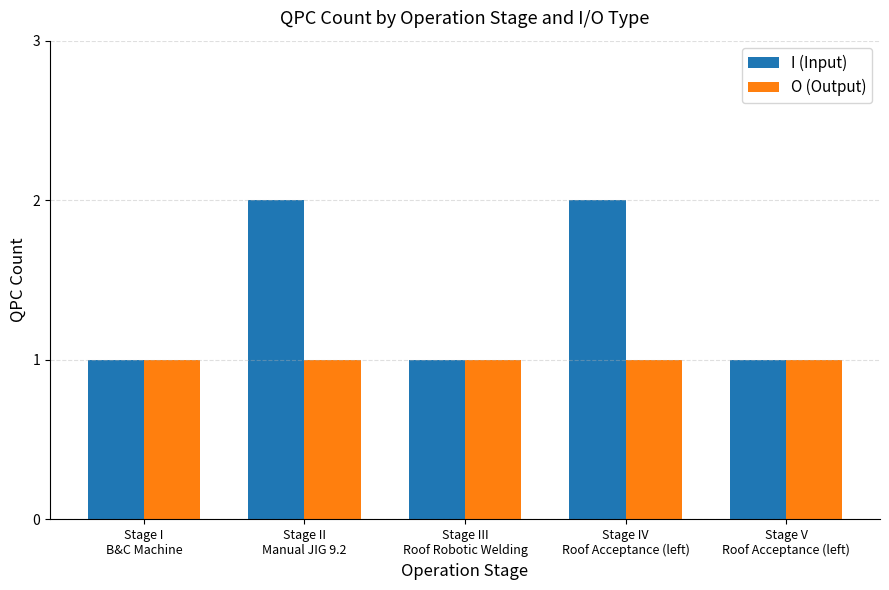

Is it true that I (Input) equals 1 at Stage I
B&C Machine?

True